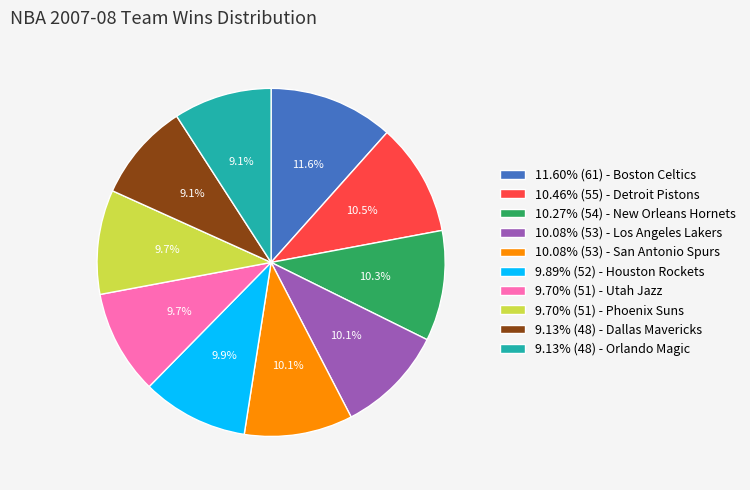

Is the sum of 9.70% (51) - Phoenix Suns and 9.89% (52) - Houston Rockets greater than half?

No